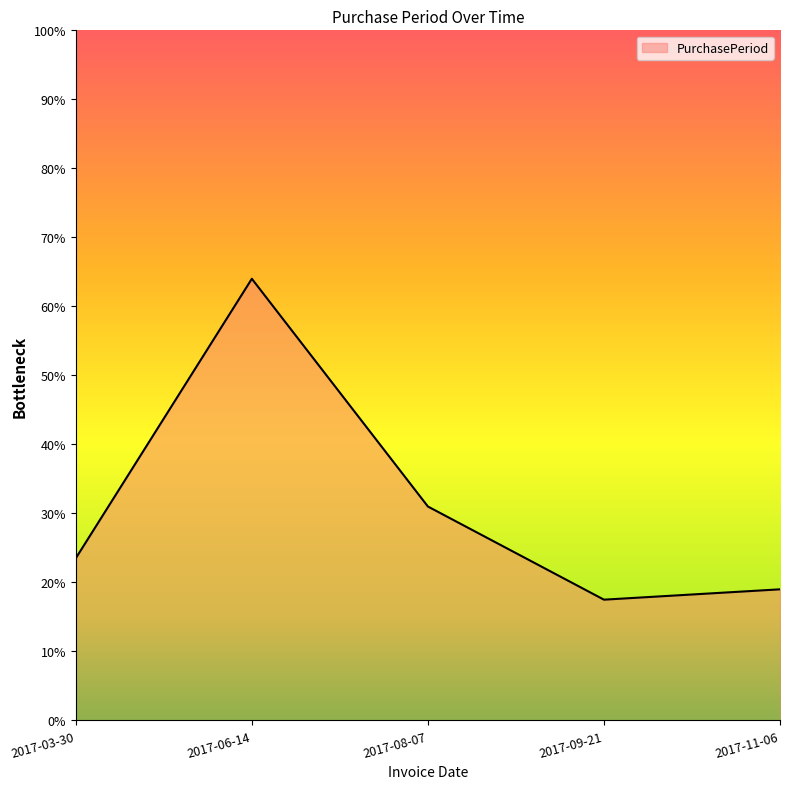

Which label corresponds to the largest value in the chart?

2017-06-14